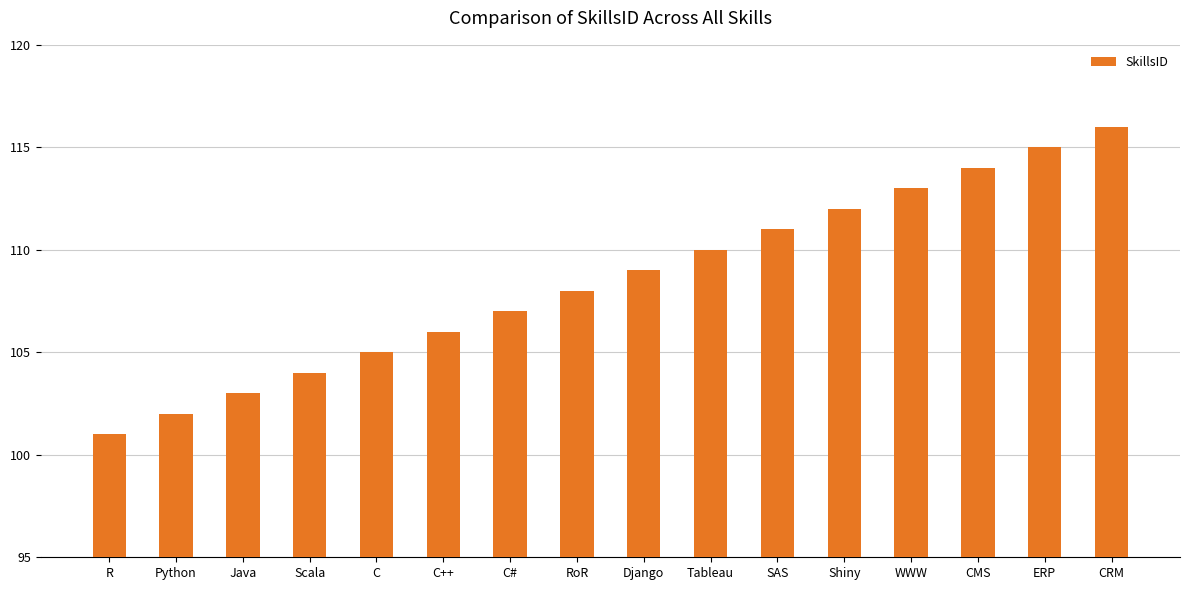

List the labels in order of value, largest first.

CRM, ERP, CMS, WWW, Shiny, SAS, Tableau, Django, RoR, C#, C++, C, Scala, Java, Python, R